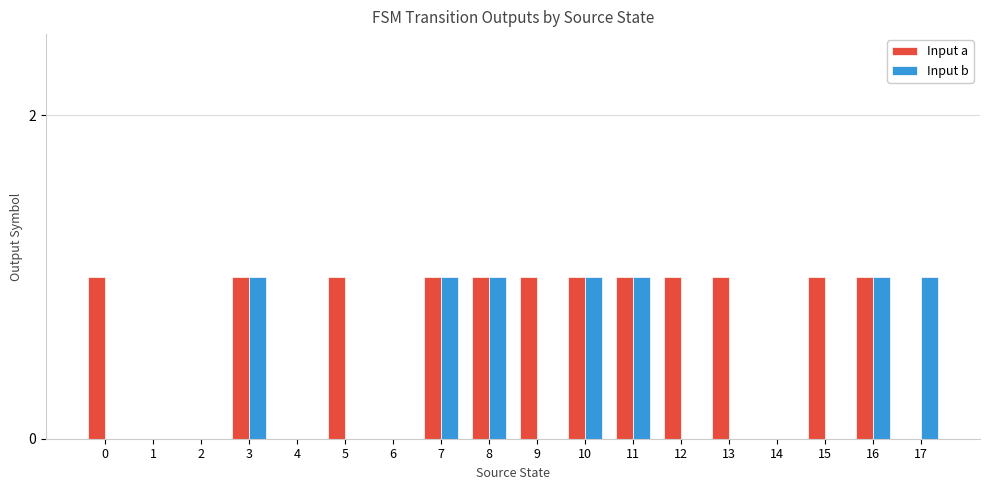

Reading right to left, extract all data points from this chart.

Input a: 0	1	1	0	1	1	1	1	1	1	1	0	1	0	1	0	0	1
Input b: 1	1	0	0	0	0	1	1	0	1	1	0	0	0	1	0	0	0